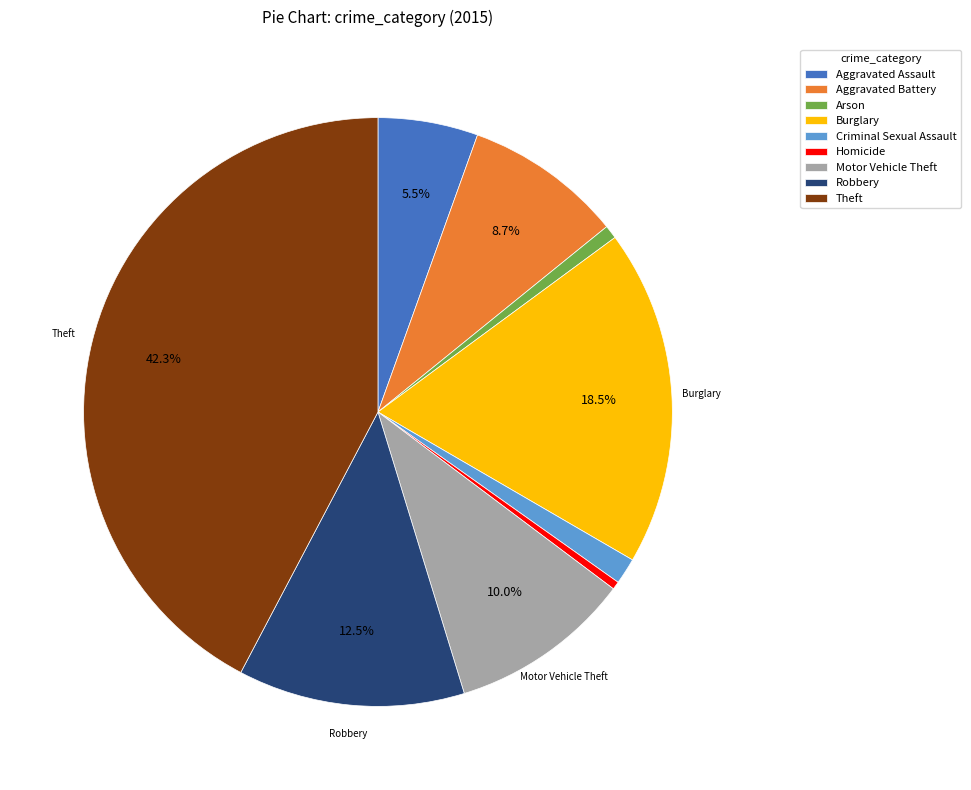

Combined, do Homicide and Motor Vehicle Theft account for over 50%?

No